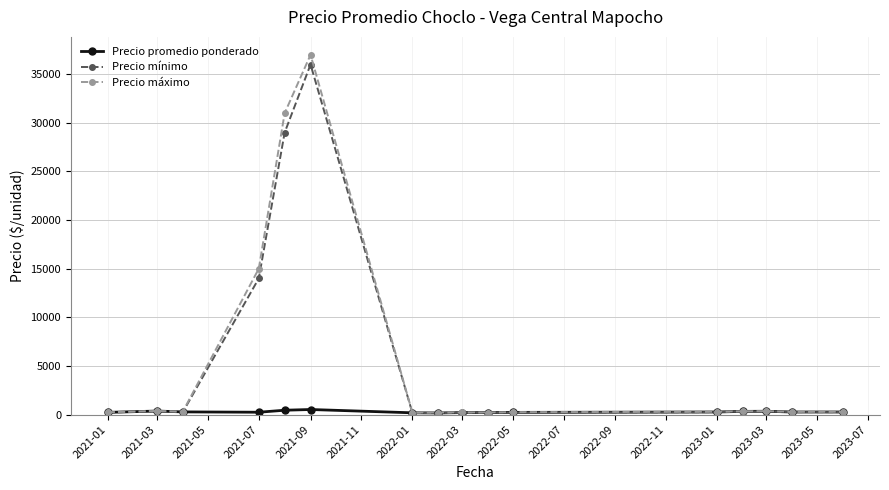

At how many categories does at least one series exceed 9082?

3